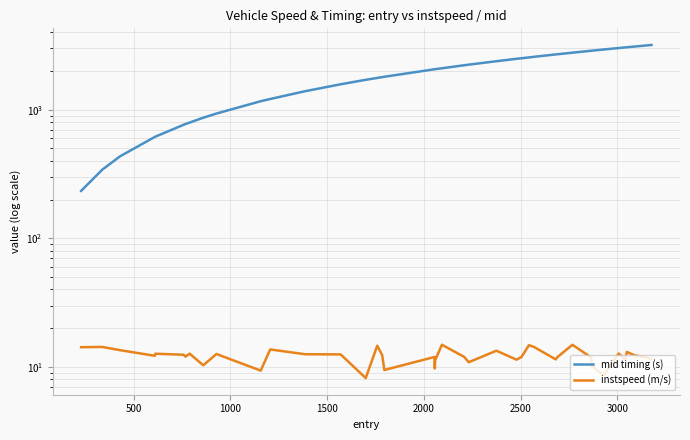

Which series has the widest spread of values?

mid timing (s)